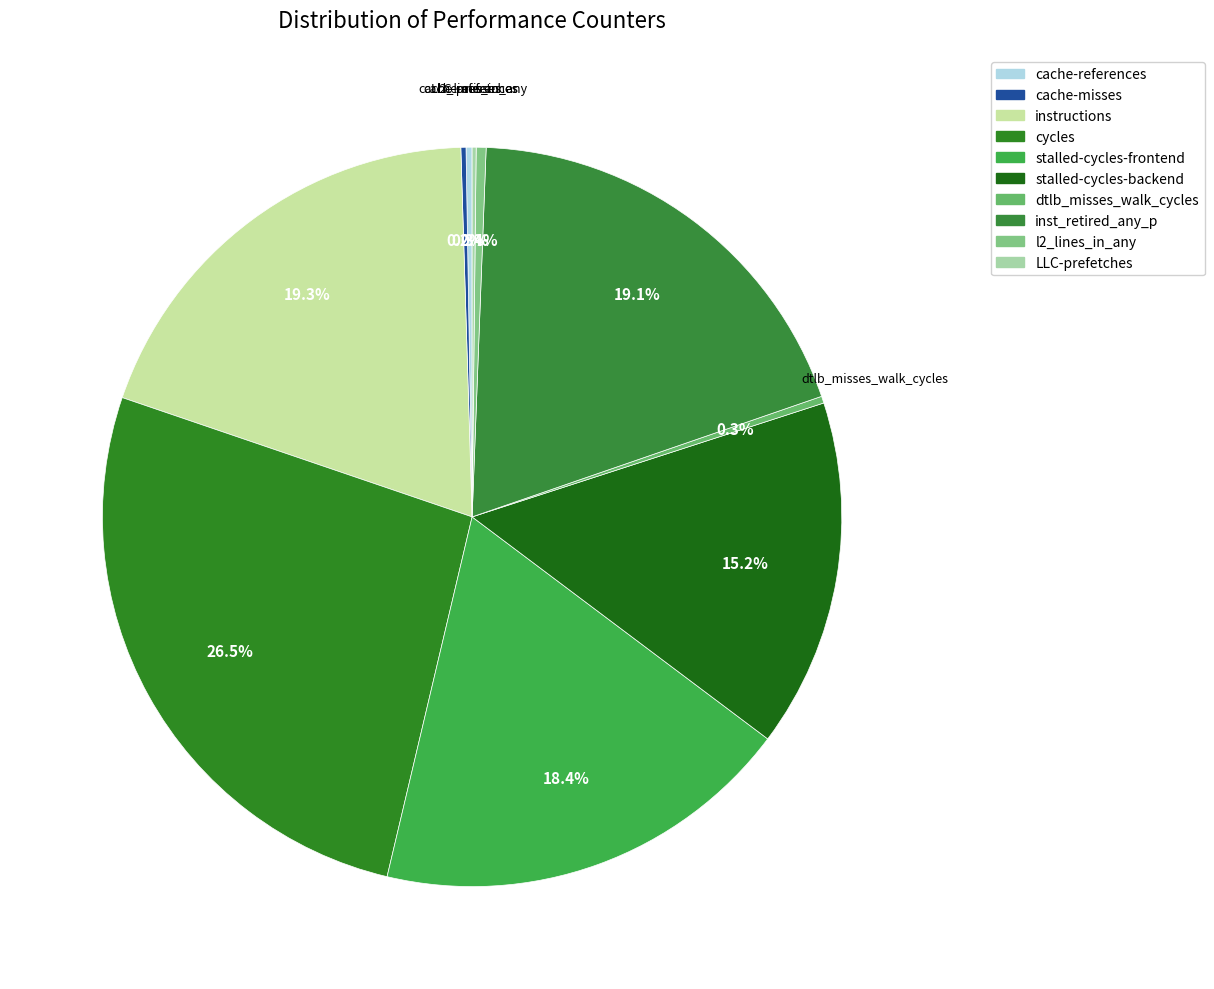

What is the change in value from instructions to l2_lines_in_any?

-40893146848